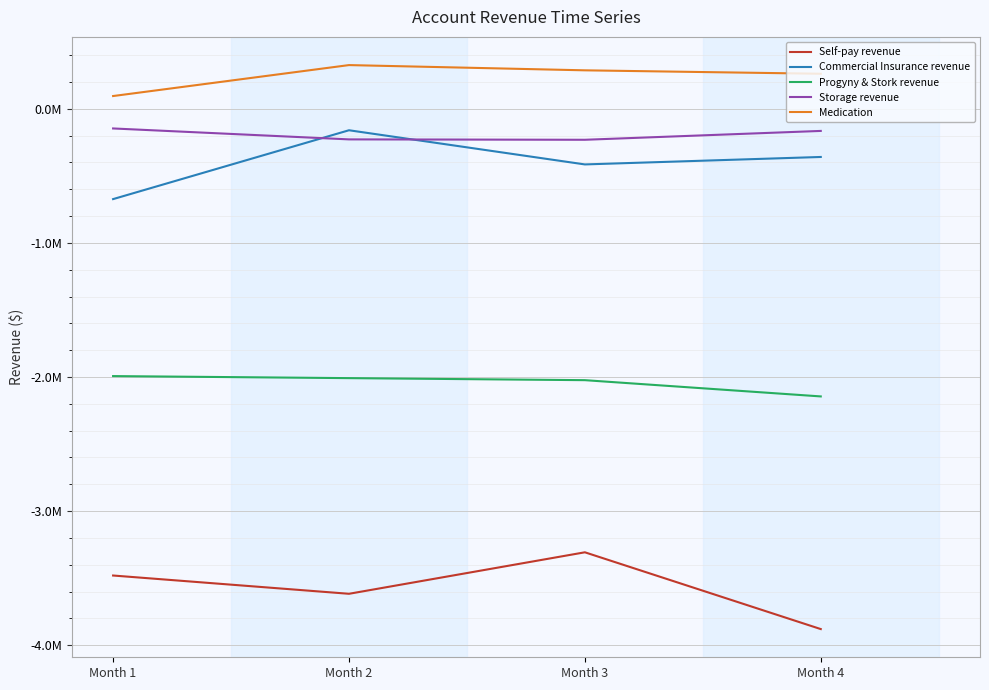

List the labels in order of Commercial Insurance revenue value, smallest first.

Month 1, Month 3, Month 4, Month 2